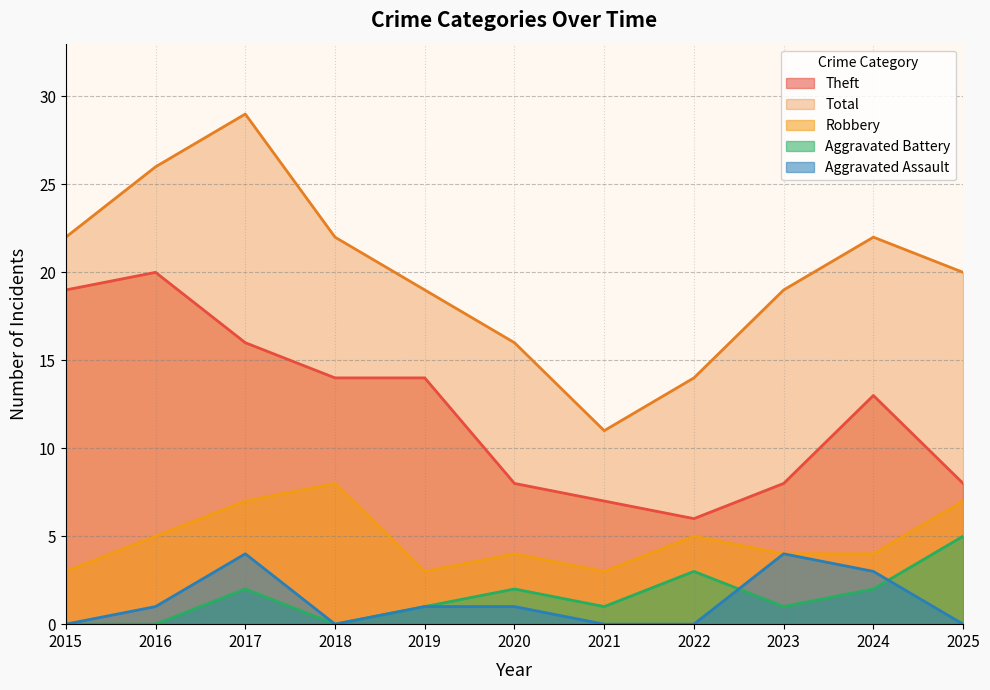

Which category has the highest value across all series?

2017